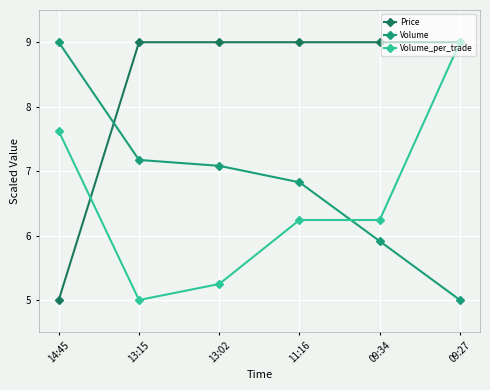

Which series changed the most between 11:16 and 09:34?

Volume